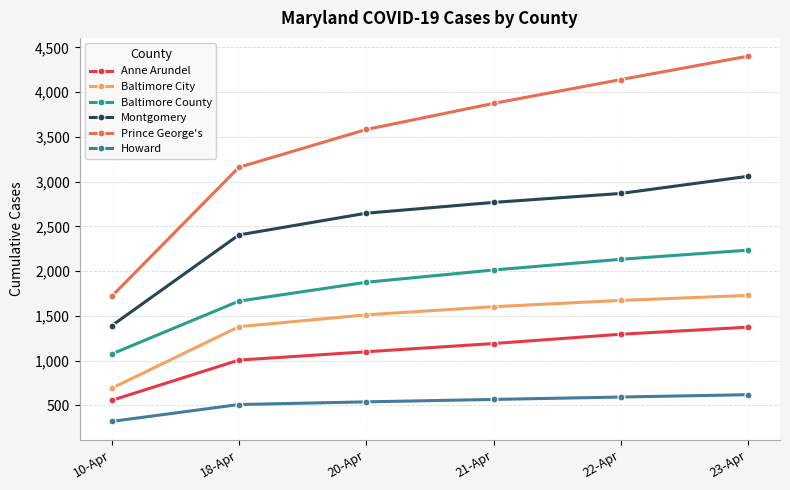

Which category has the highest value in the Prince George's series?

23-Apr